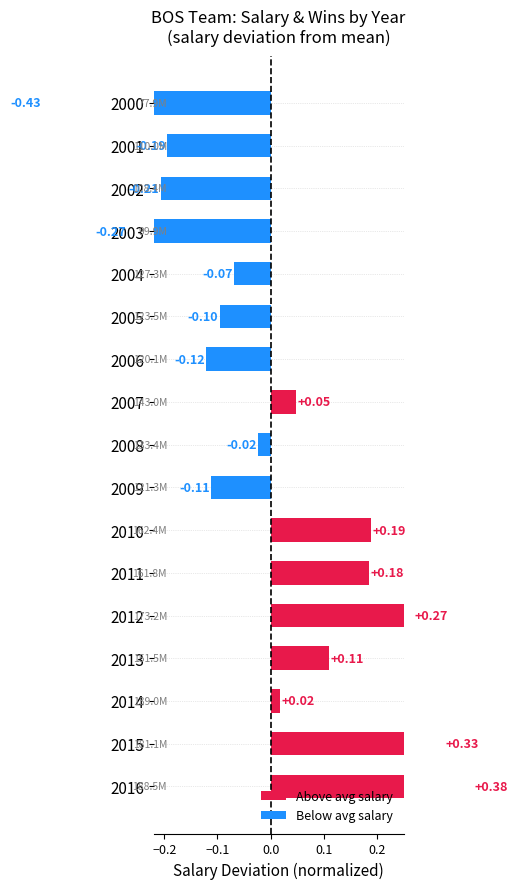

Count the number of data series in this chart.

1